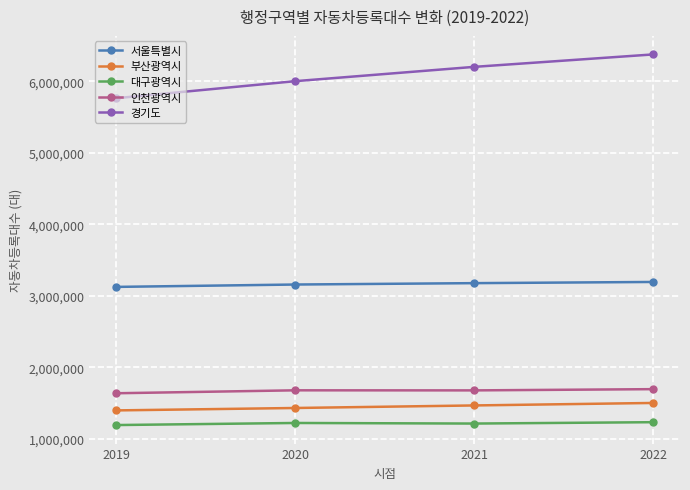

Rank the series by their maximum value, from lowest to highest.

대구광역시, 부산광역시, 인천광역시, 서울특별시, 경기도